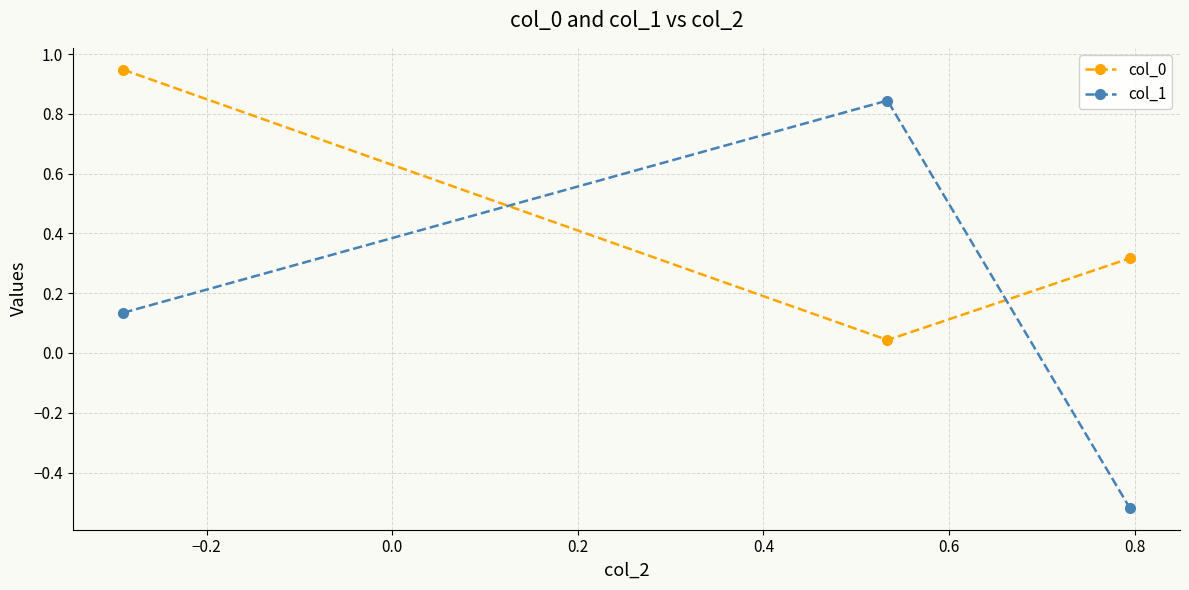

What is the difference between the maximum and second lowest values in the col_0 series?

0.6